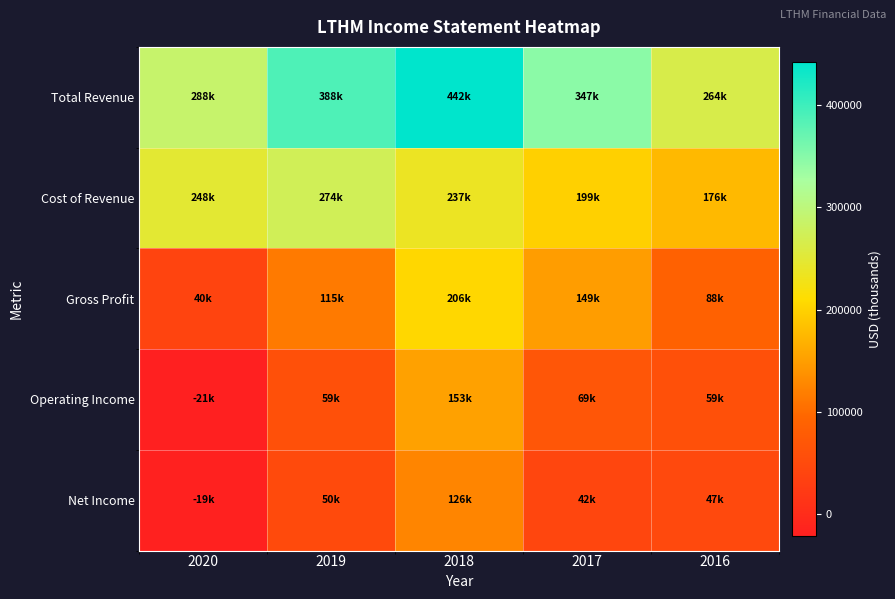

Reading left to right, what are all the values shown in this chart?

Total Revenue: 2020=288200	2019=388400	2018=442500	2017=347400	2016=264100
Cost of Revenue: 2020=248200	2019=273500	2018=236800	2017=198600	2016=175800
Gross Profit: 2020=40000	2019=114900	2018=205700	2017=148800	2016=88300
Operating Income: 2020=-21200	2019=58600	2018=153200	2017=69000	2016=59000
Net Income: 2020=-18900	2019=50200	2018=126100	2017=42200	2016=47100